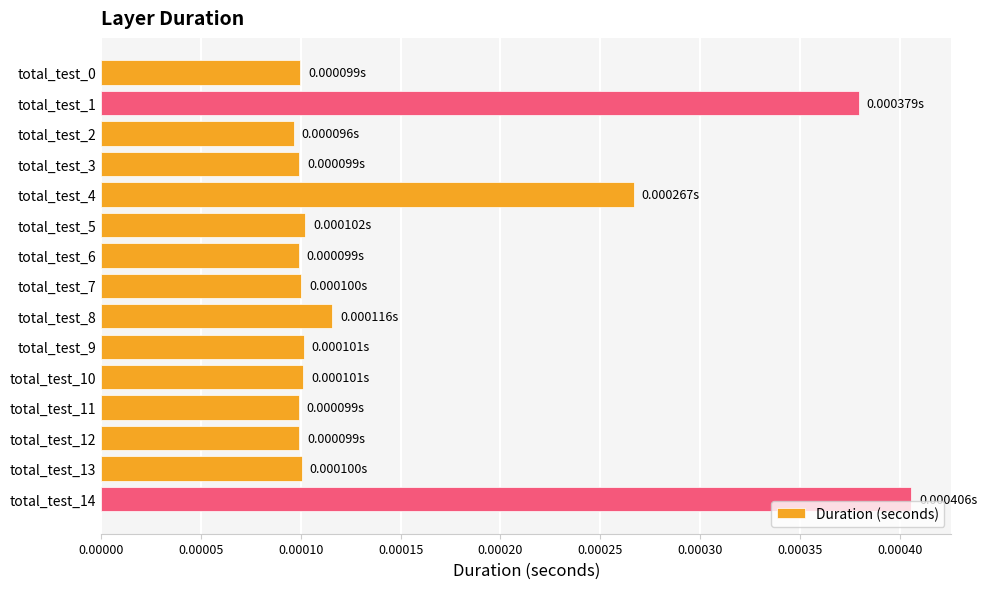

Does the chart contain stacked bars?

No